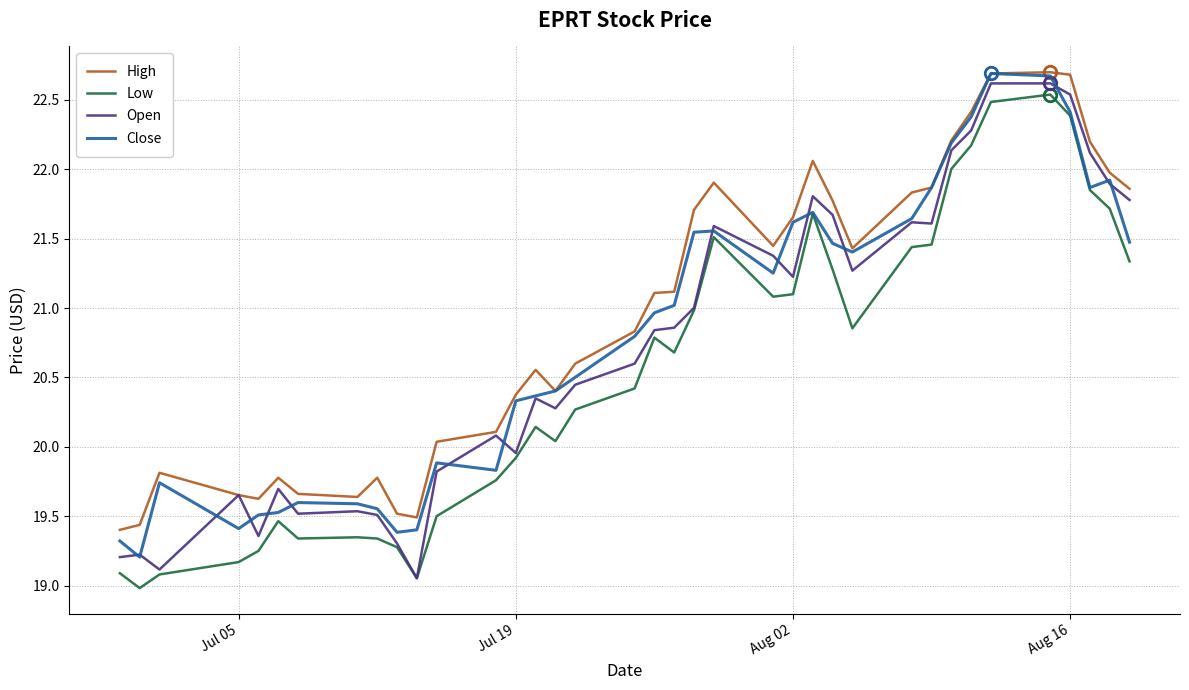

True or false: Low and High cross at least once.

False